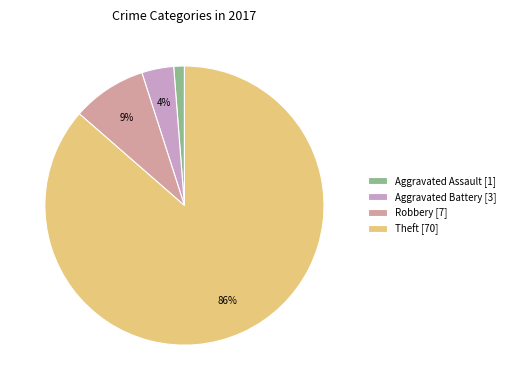

True or false: Aggravated Assault [1] accounts for 1% of the total.

True